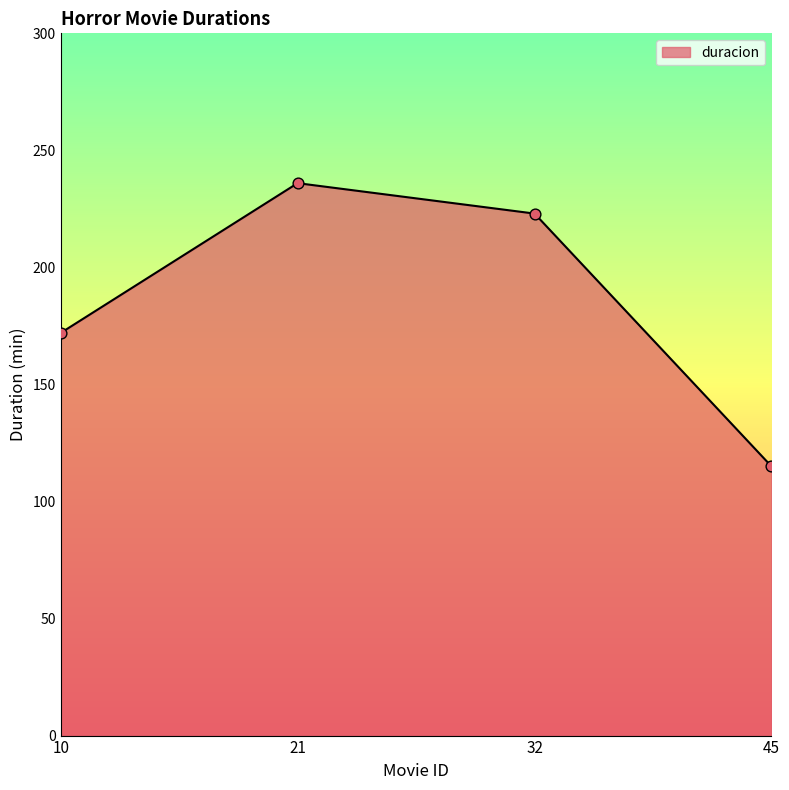

Which has a higher value, 10 or 45?

10